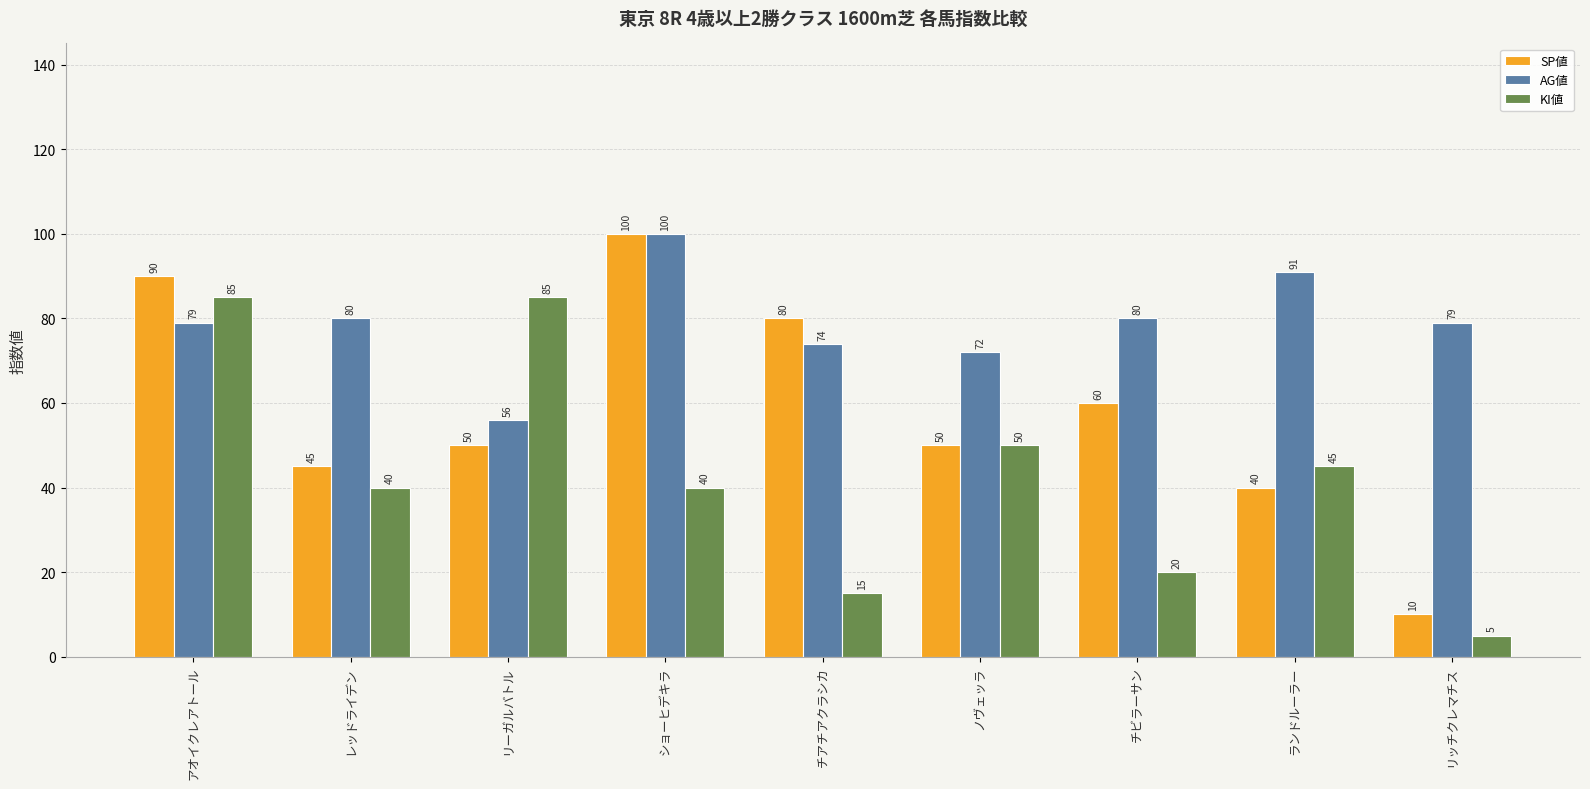

List the series in order of their overall mean, lowest first.

KI値, SP値, AG値